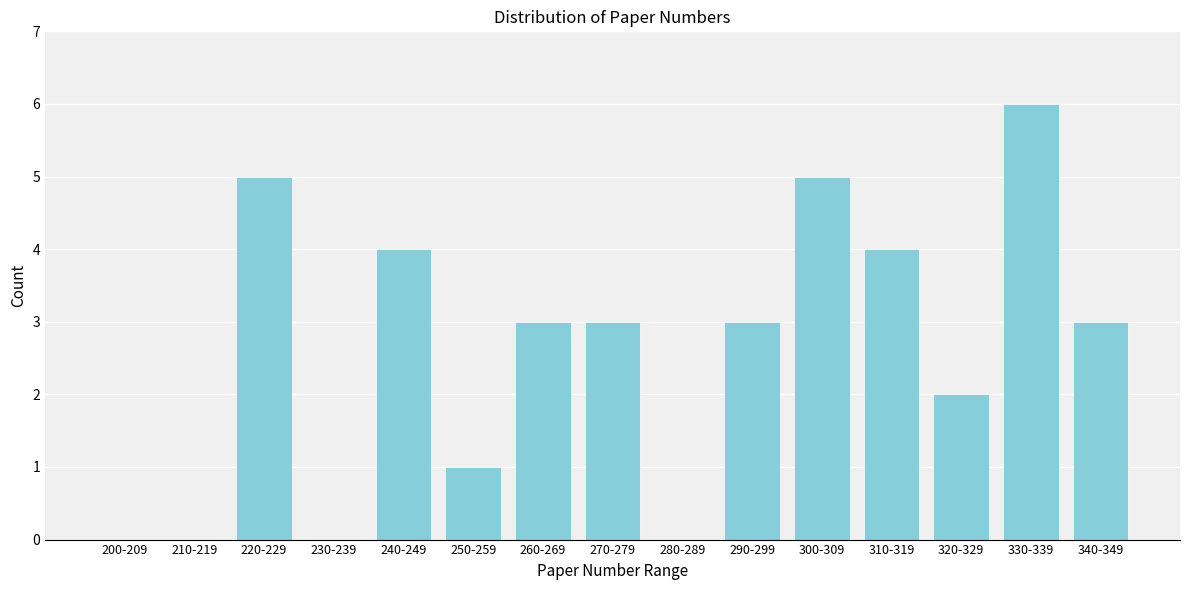

Reading left to right, what are all the values shown in this chart?

200-209=0	210-219=0	220-229=5	230-239=0	240-249=4	250-259=1	260-269=3	270-279=3	280-289=0	290-299=3	300-309=5	310-319=4	320-329=2	330-339=6	340-349=3